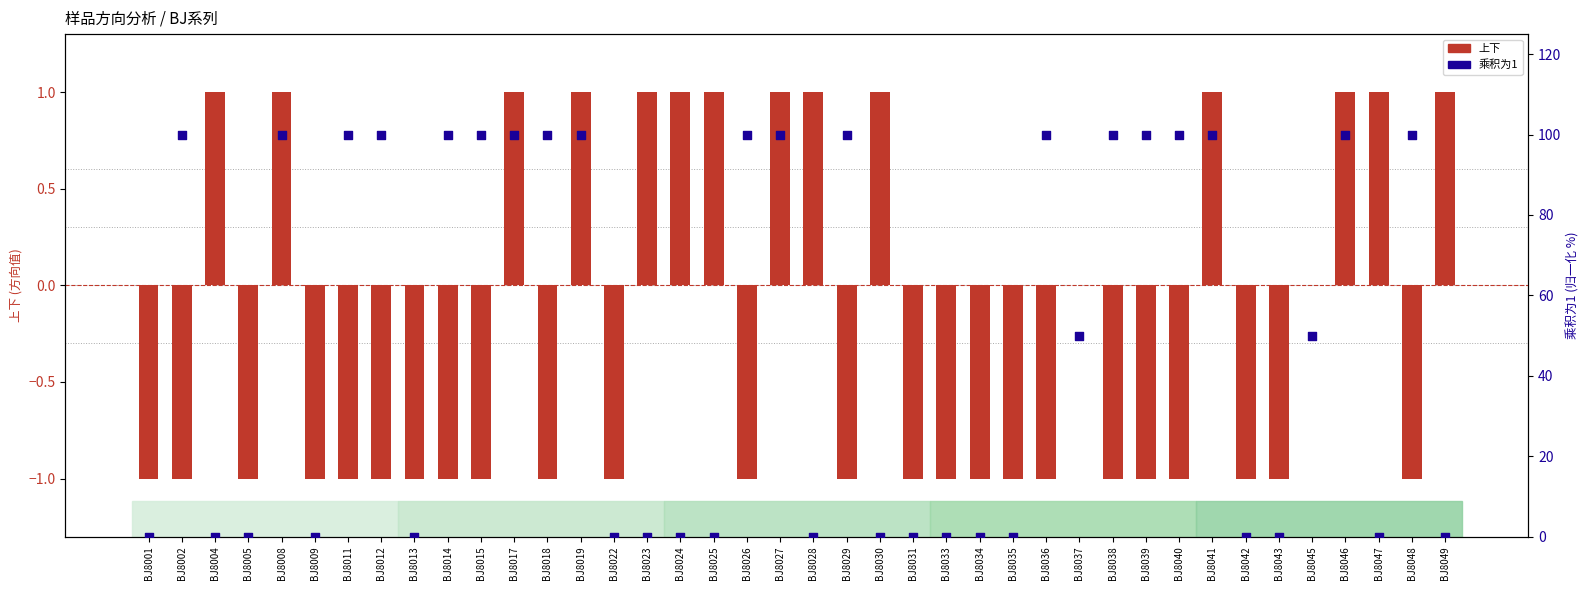

At which category is the sum across all series the highest?

BJ8008